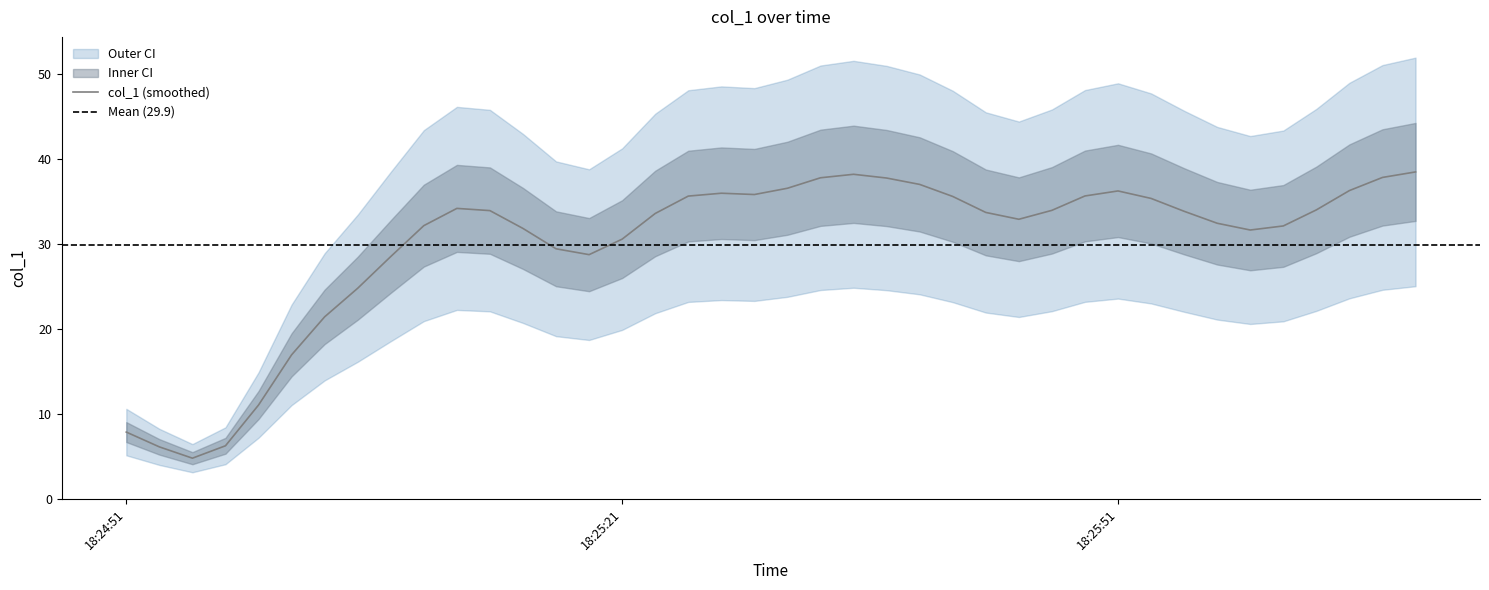

What is the approximate value at 10?

34.0